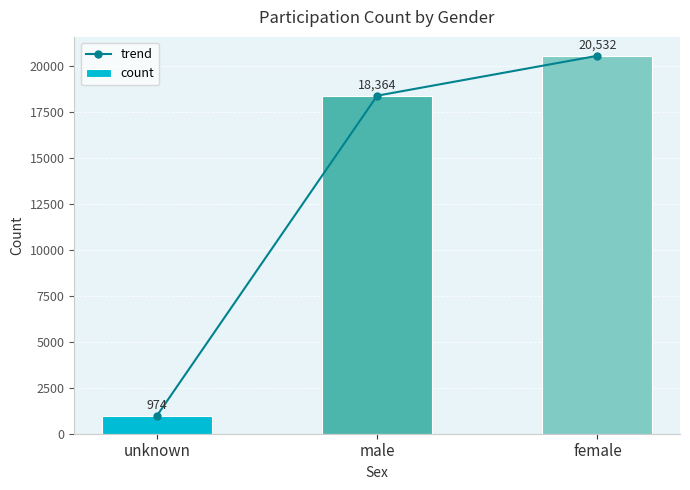

Is it true that count equals 974 at unknown?

True